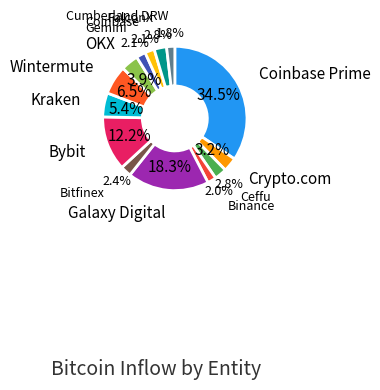

How many segments does this pie chart have?

14